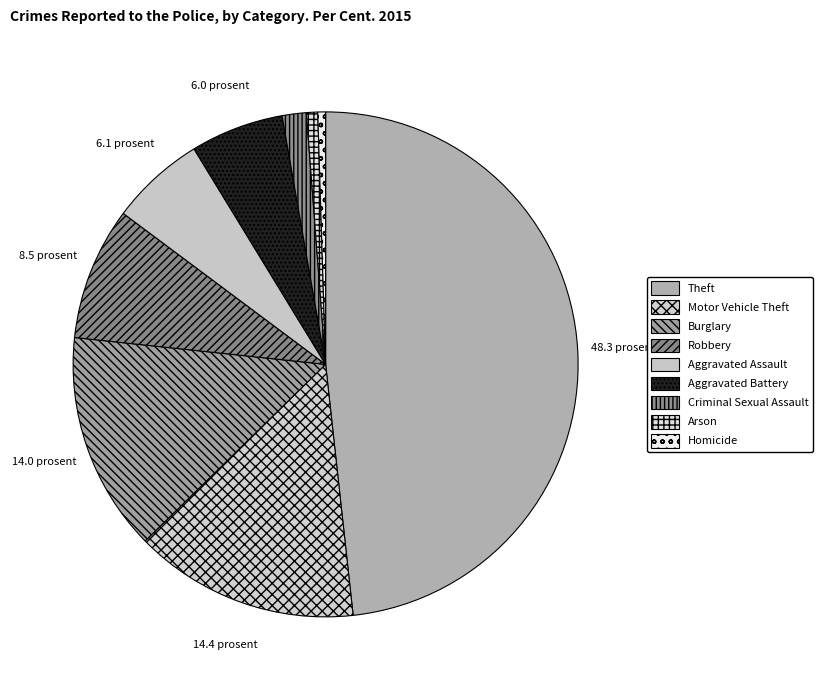

How many segments does this pie chart have?

9